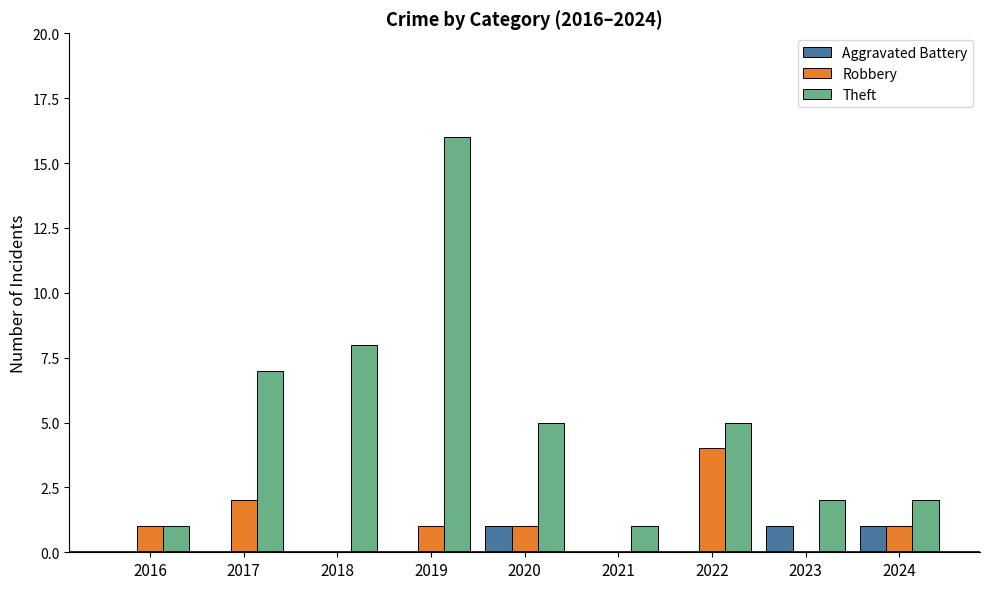

Reading right to left, extract all data points from this chart.

Aggravated Battery: 2024=1	2023=1	2022=0	2021=0	2020=1	2019=0	2018=0	2017=0	2016=0
Robbery: 2024=1	2023=0	2022=4	2021=0	2020=1	2019=1	2018=0	2017=2	2016=1
Theft: 2024=2	2023=2	2022=5	2021=1	2020=5	2019=16	2018=8	2017=7	2016=1